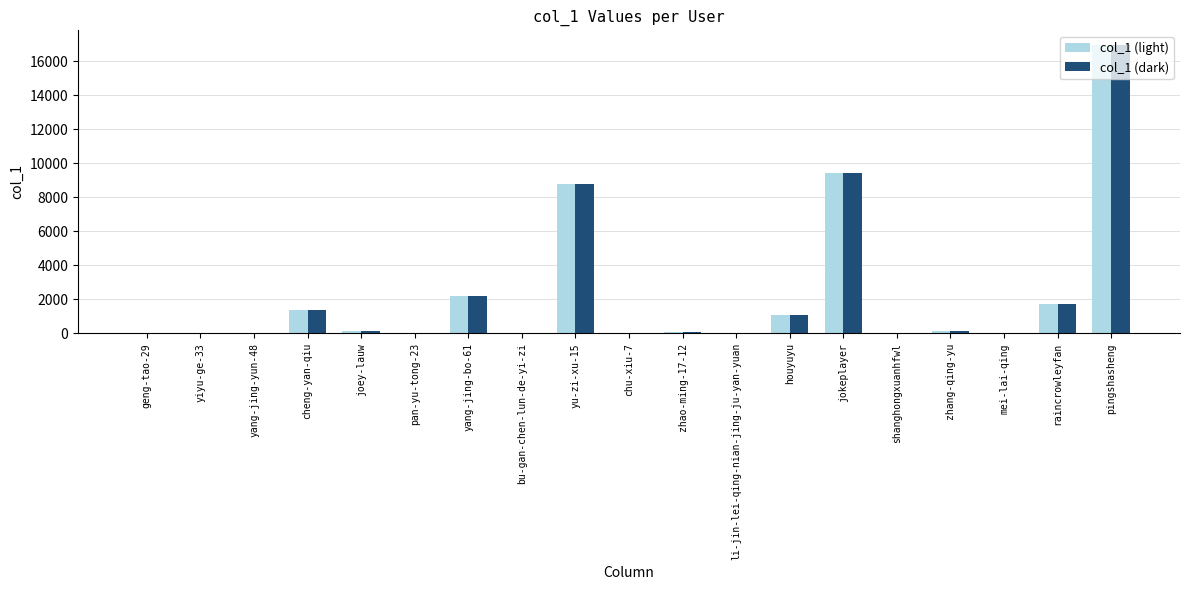

At which category is the sum across all series the highest?

pingshasheng